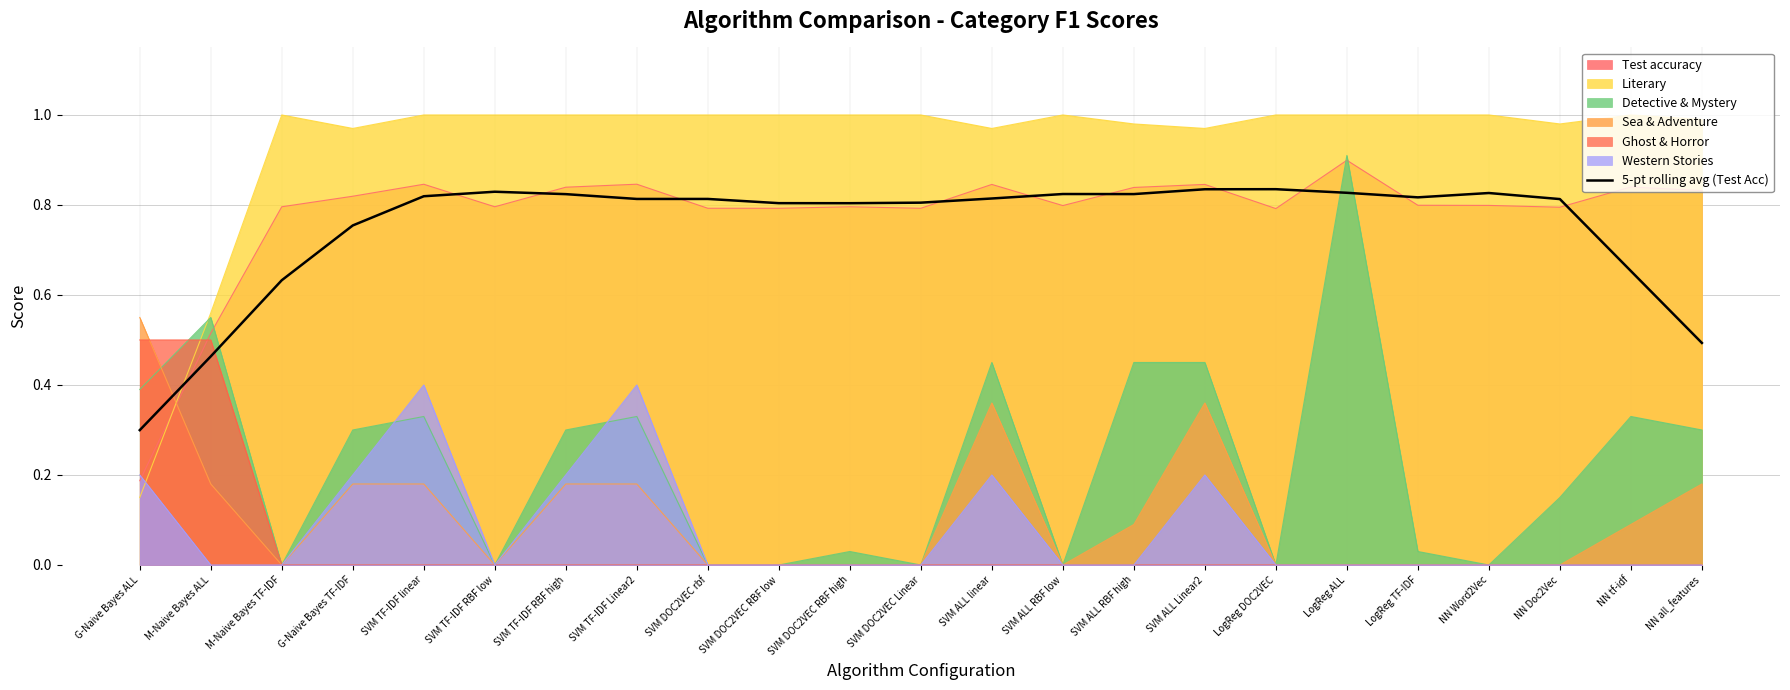

What is the label of the 19th point from the left?

LogReg TF-IDF